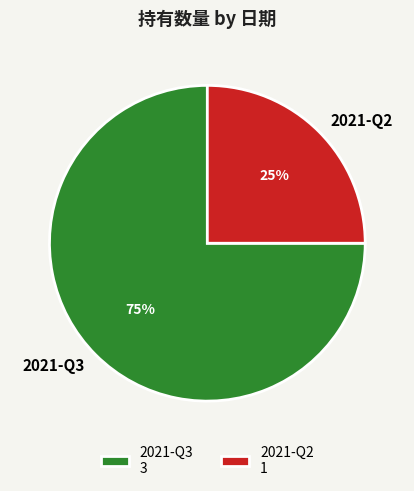

To the nearest percent, what portion does 2021-Q3 represent?

75%